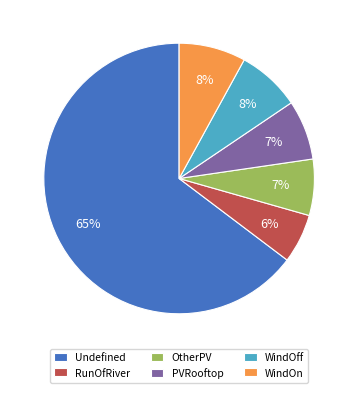

What percentage is the RunOfRiver slice, to the nearest percent?

6%